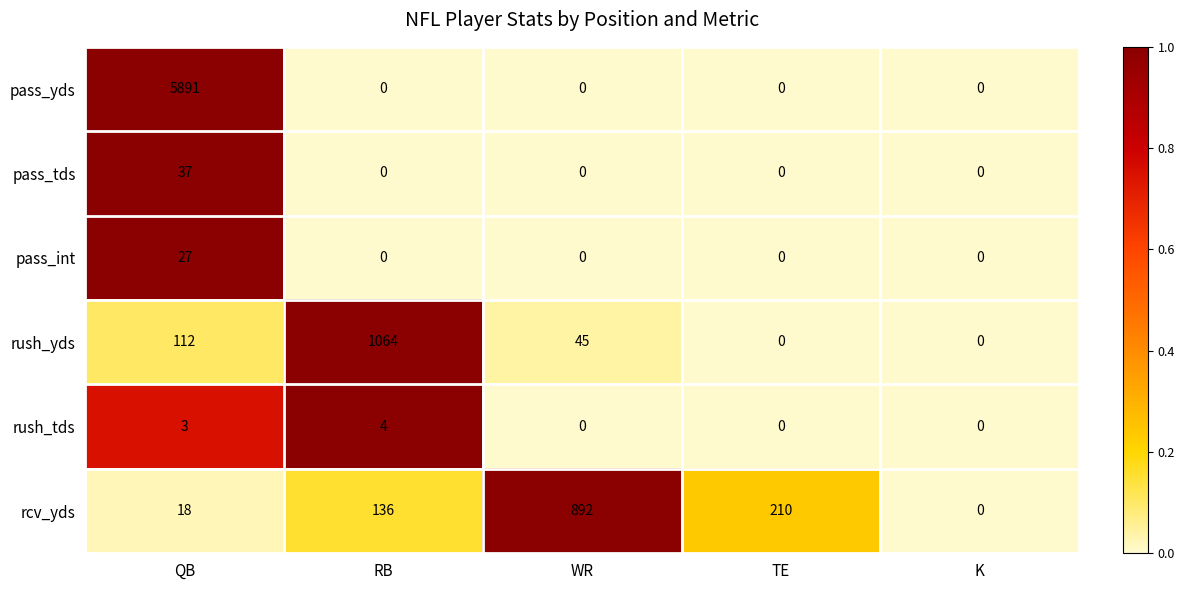

Which label corresponds to the largest value in the chart?

QB